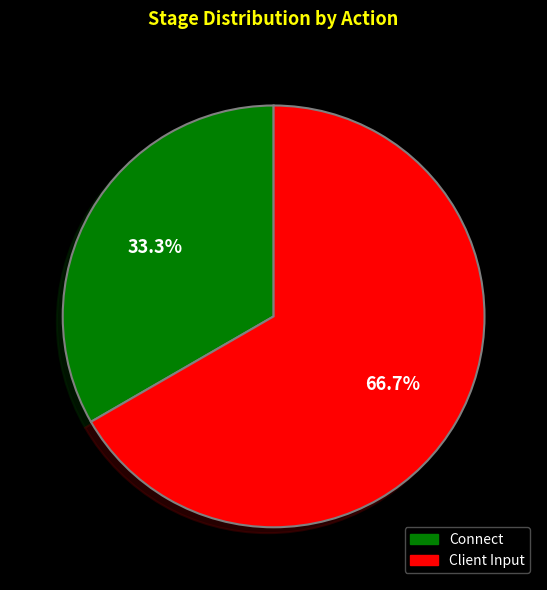

How many slices are in this pie chart?

2